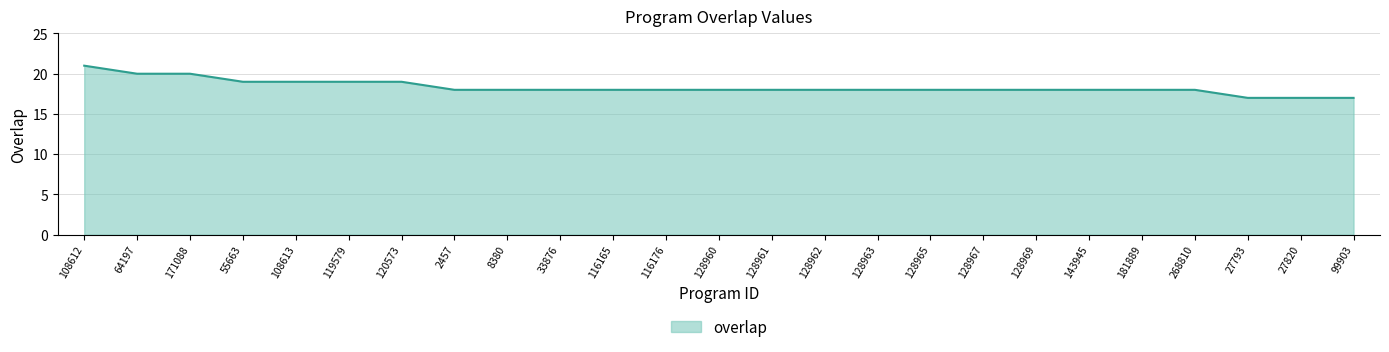

Does the chart display data point markers on the line(s)?

No